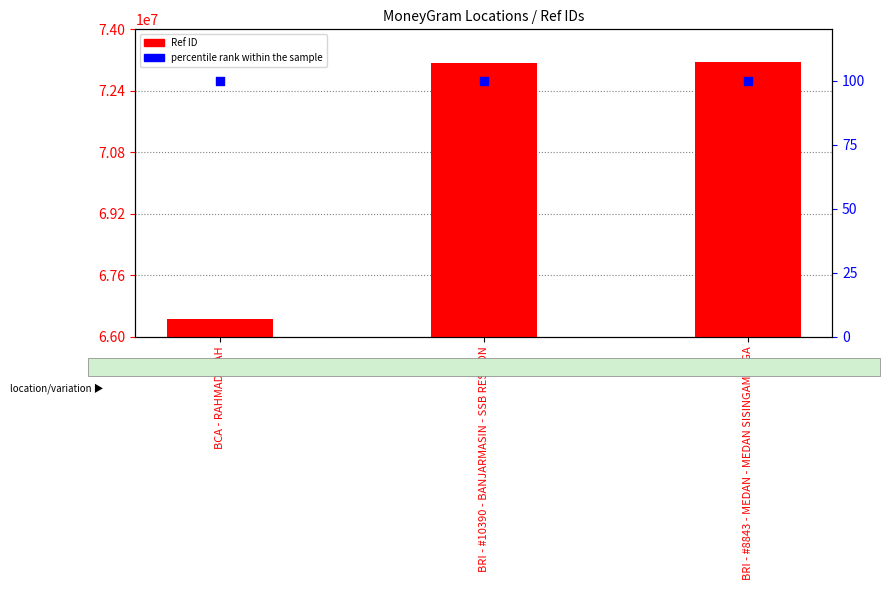

Which series has the widest spread of Y values?

Ref